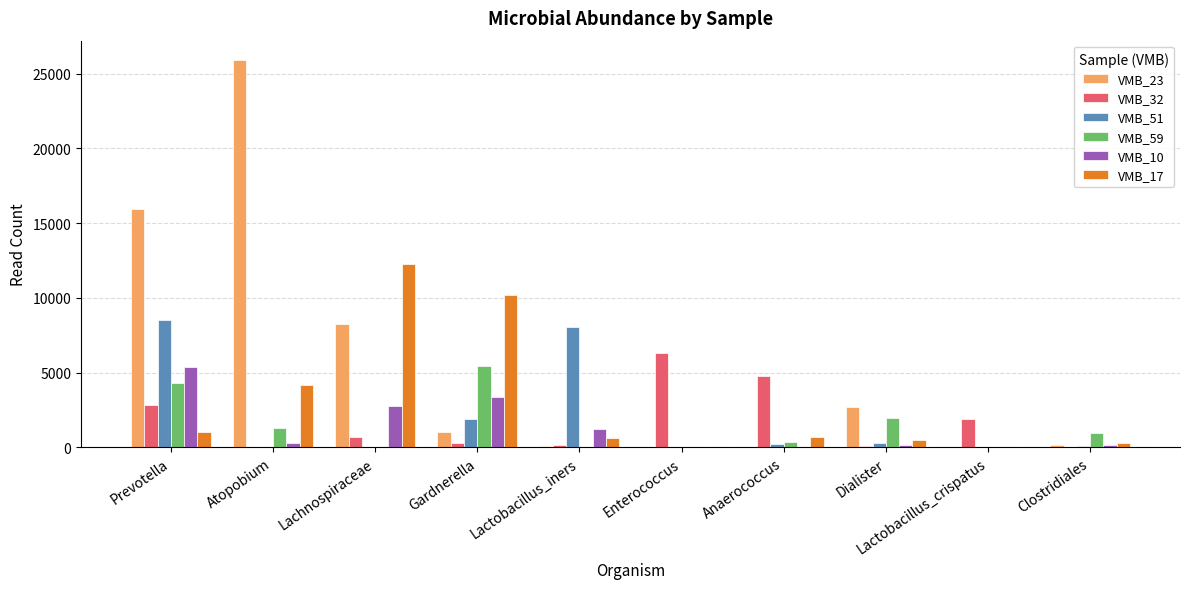

The value of VMB_10 at Lactobacillus_crispatus is 18. True or false?

True